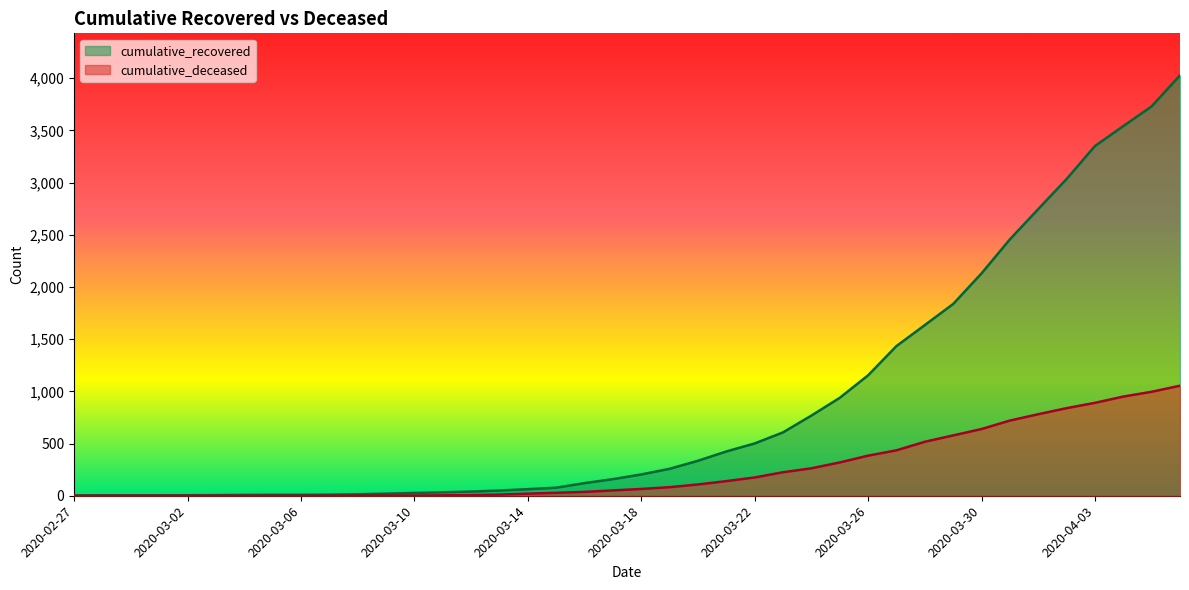

What is the difference between the second highest and second lowest values in the cumulative_deceased series?

996